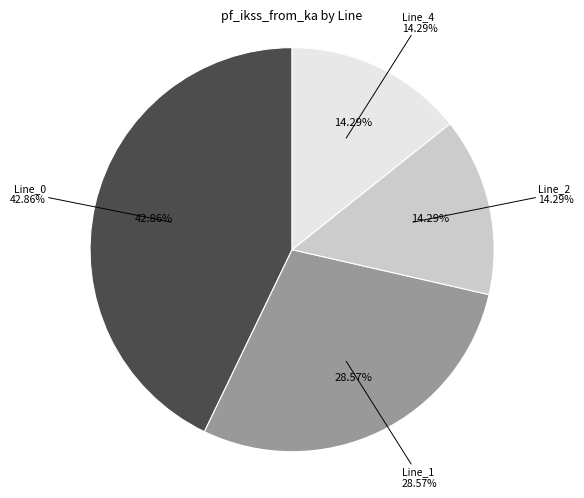

How many segments does this pie chart have?

4